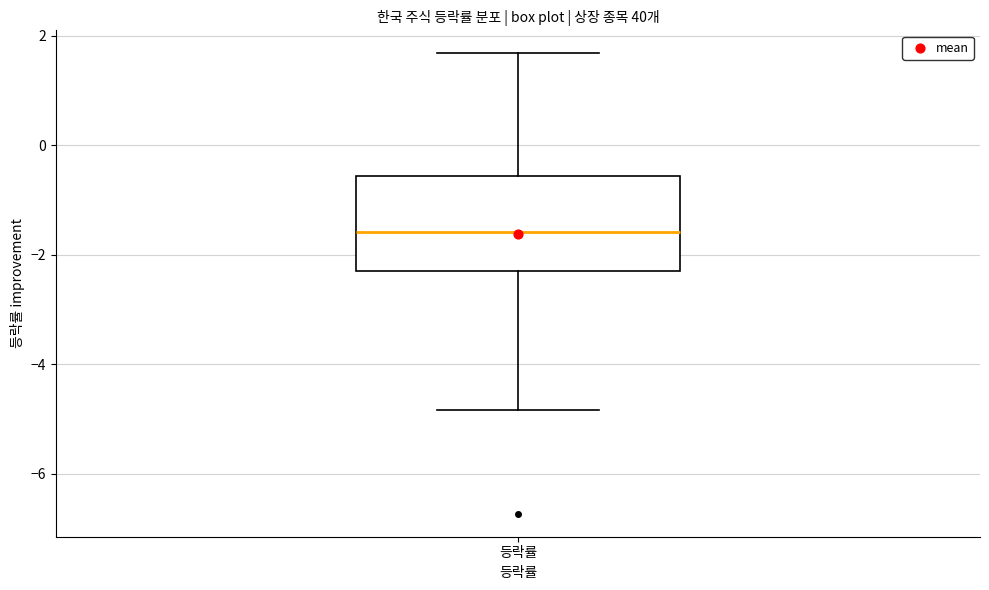

Where does the median line of the box for 등락률 sit on the y-axis? The values are not printed on the chart, so give them approximately, as read against the axis.

-1.6